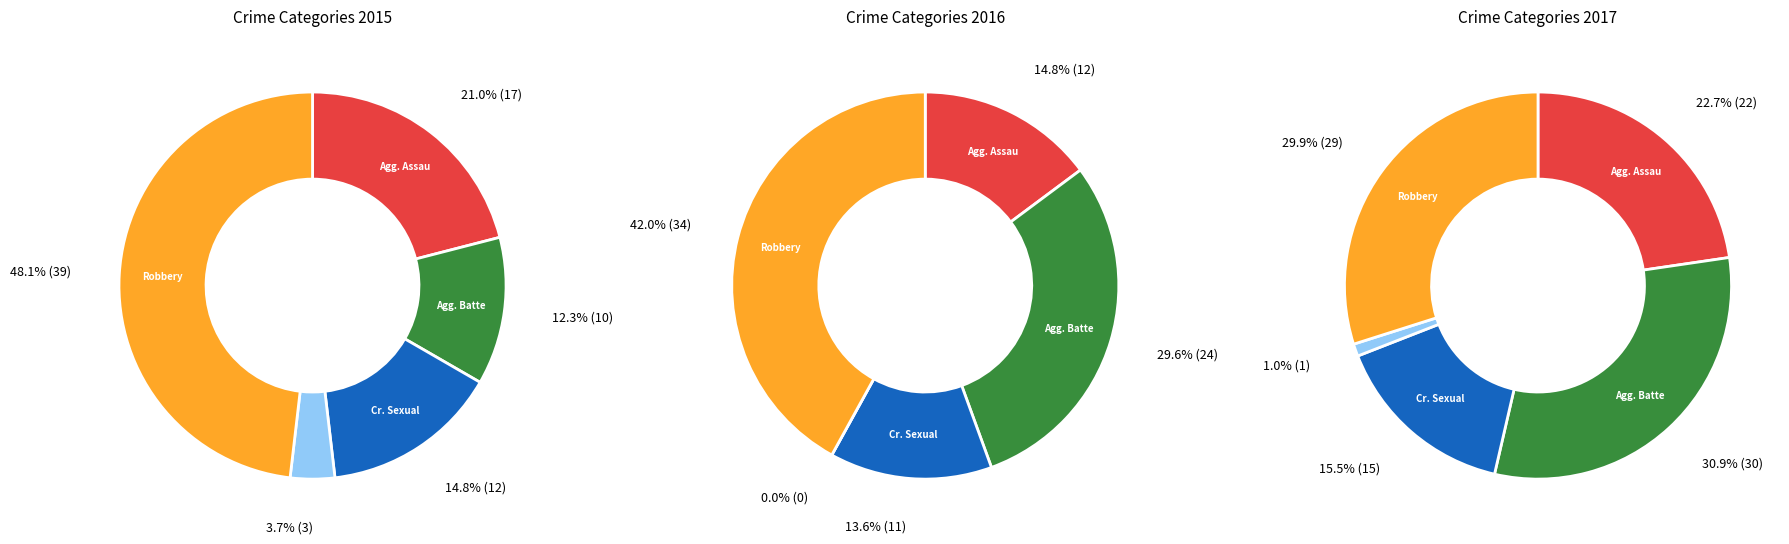

Which has a higher value, Aggravated Battery or Aggravated Assault?

Aggravated Assault